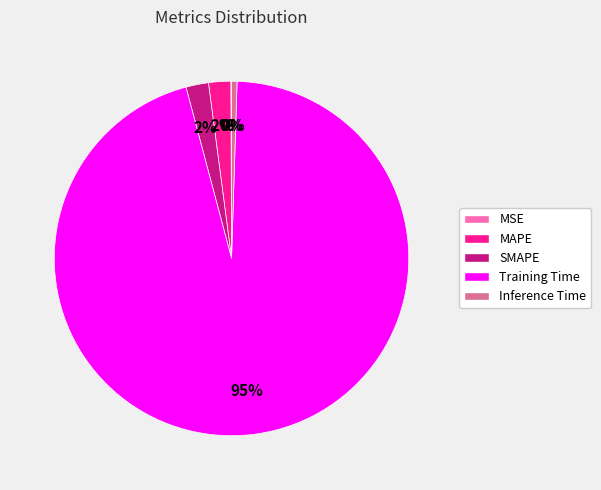

The MAPE slice represents 12% of the pie. True or false?

False